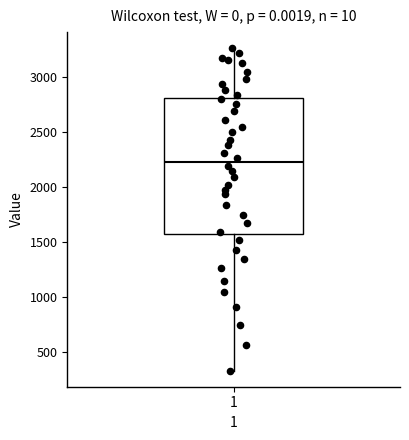

Where does the lower whisker of the box at x = 1 end on the y-axis? The values are not printed on the chart, so give them approximately, as read against the axis.

350